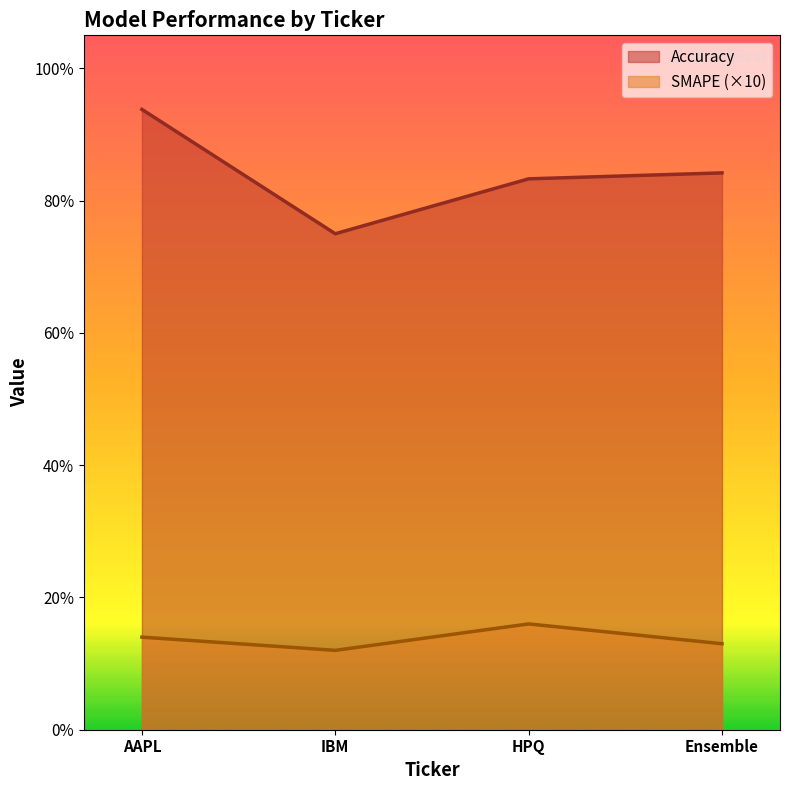

What is the highest value of the SMAPE series?

0.2